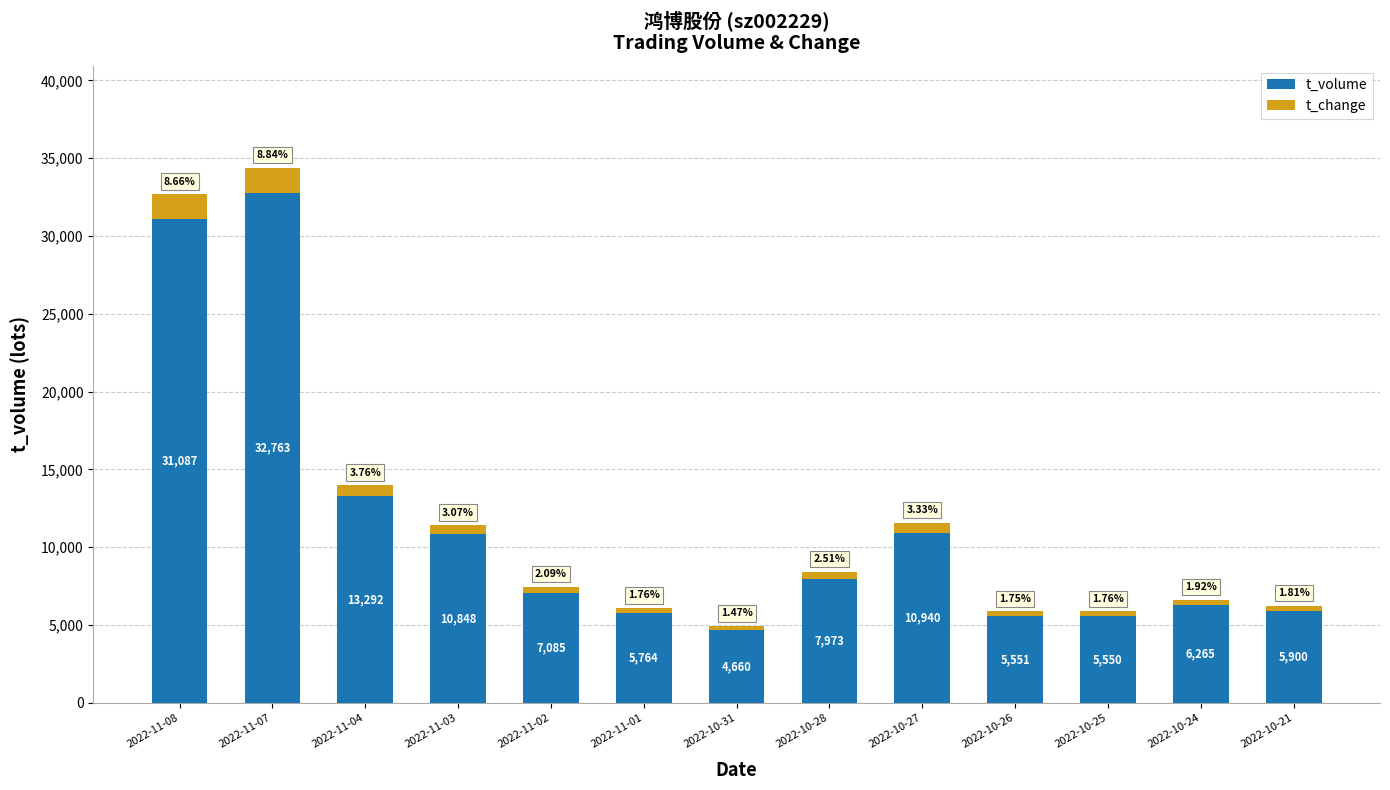

Count the number of categories in the chart.

13